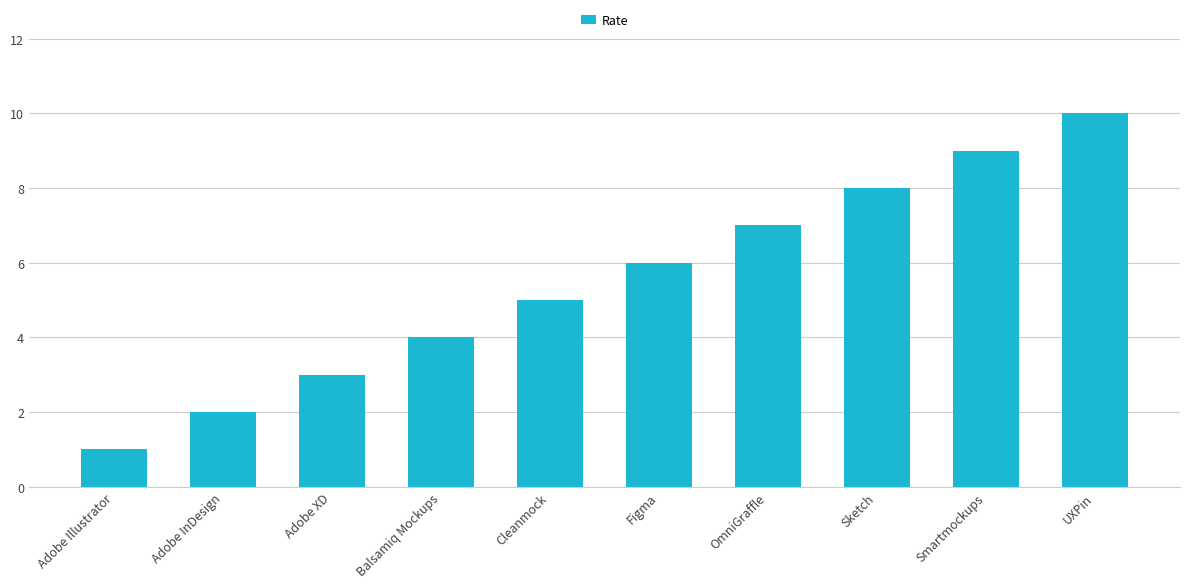

The chart shows a value of 7 at OmniGraffle. True or false?

True